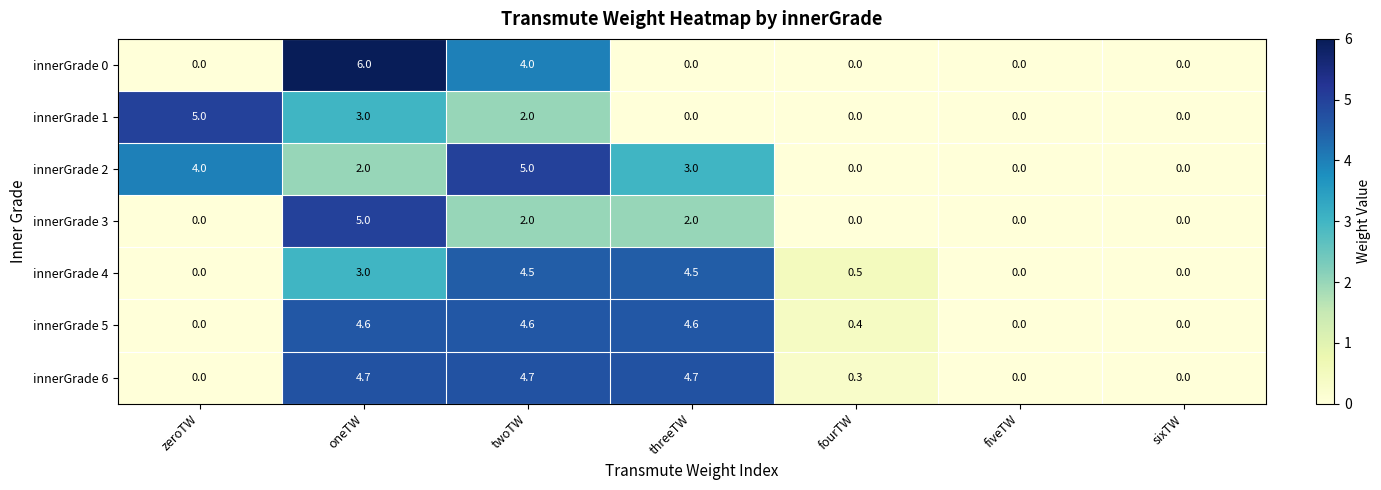

Which series has the largest total across all categories?

innerGrade 6